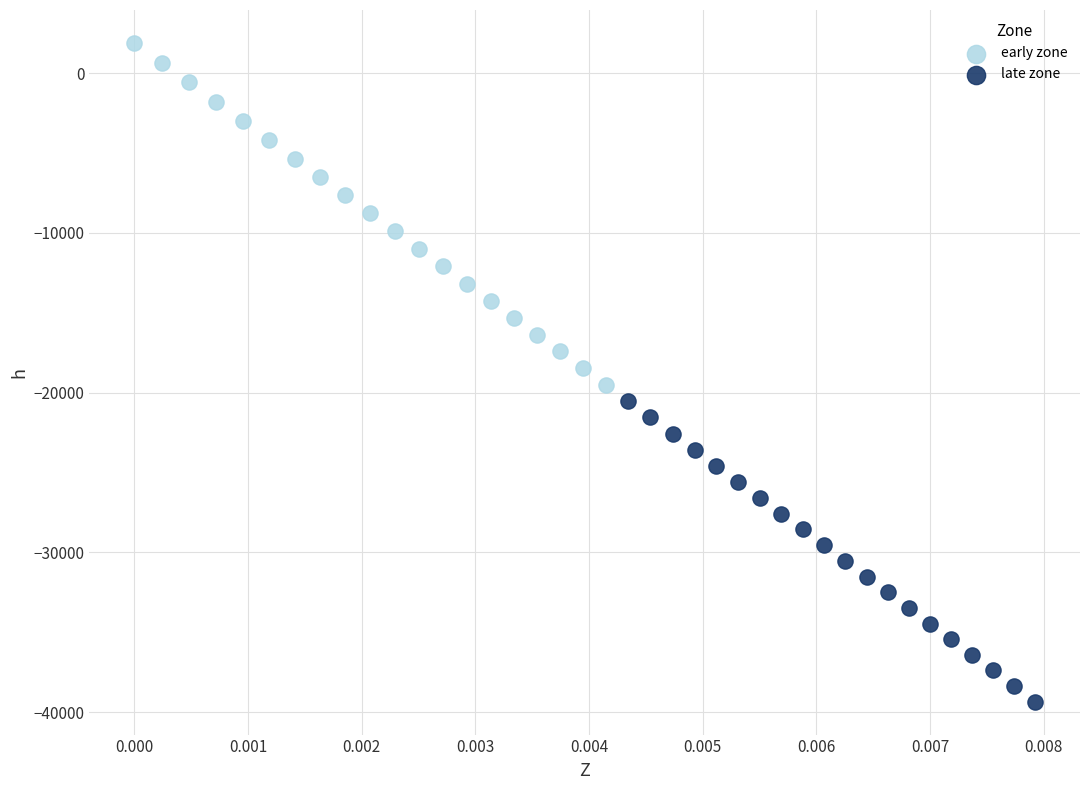

Which series reaches the maximum Y coordinate?

early zone